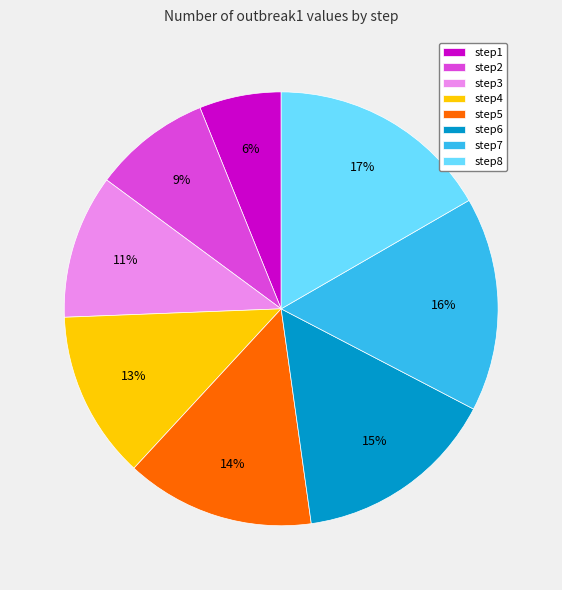

To the nearest percent, what percentage of the pie is step5?

14%